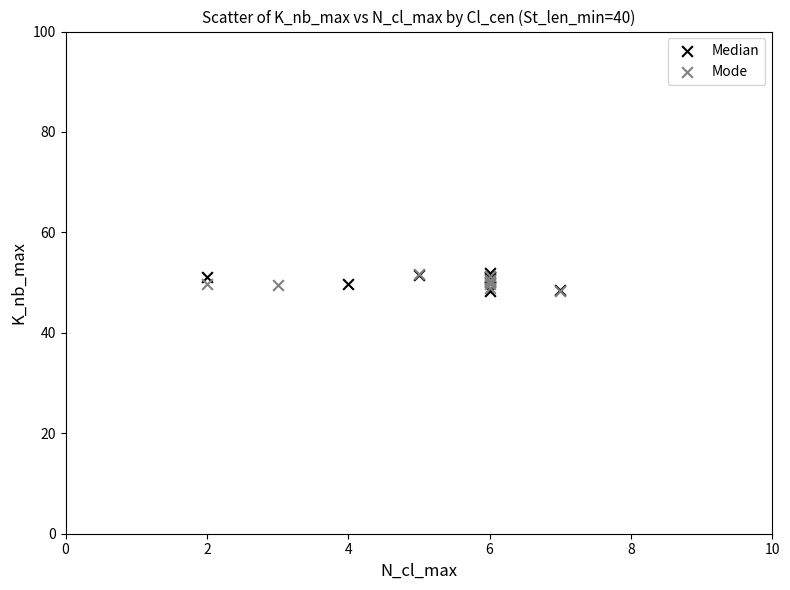

What are all the series names shown in the legend?

Median, Mode